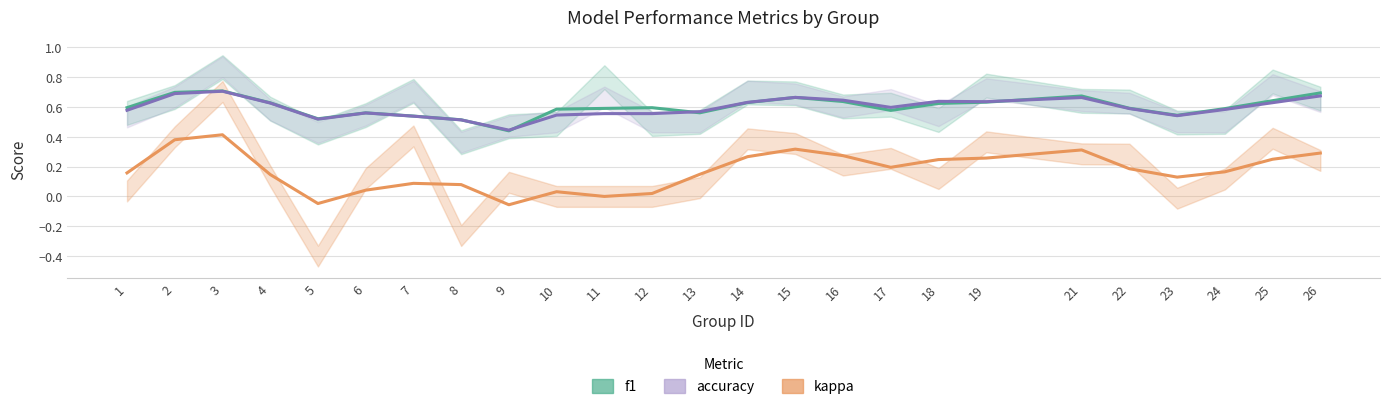

Reading left to right, transcribe all the data shown in this chart.

f1: 0.6	0.7	0.7	0.6	0.5	0.6	0.5	0.5	0.4	0.6	0.6	0.6	0.6	0.6	0.7	0.6	0.6	0.6	0.6	0.7	0.6	0.5	0.6	0.6	0.7
accuracy: 0.6	0.7	0.7	0.6	0.5	0.6	0.5	0.5	0.4	0.5	0.6	0.6	0.6	0.6	0.7	0.6	0.6	0.6	0.6	0.7	0.6	0.5	0.6	0.6	0.7
kappa: 0.2	0.4	0.4	0.1	-0.0	0.0	0.1	0.1	-0.1	0.0	0.0	0.0	0.1	0.3	0.3	0.3	0.2	0.2	0.3	0.3	0.2	0.1	0.2	0.2	0.3